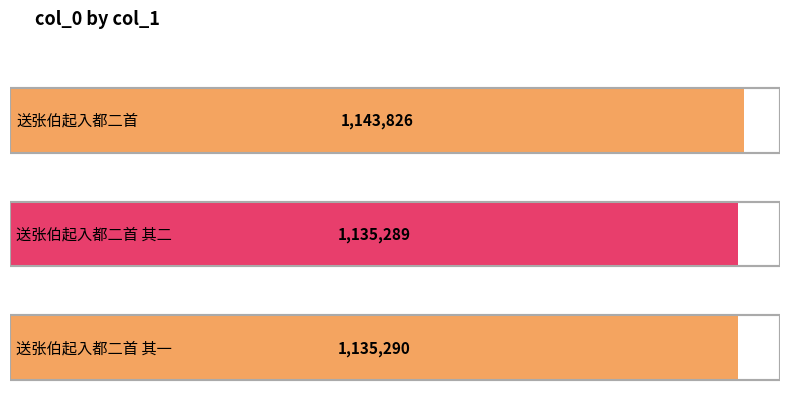

Reading left to right, list all the values displayed in this chart.

送张伯起入都二首=1143826	送张伯起入都二首 其二=1135289	送张伯起入都二首 其一=1135290